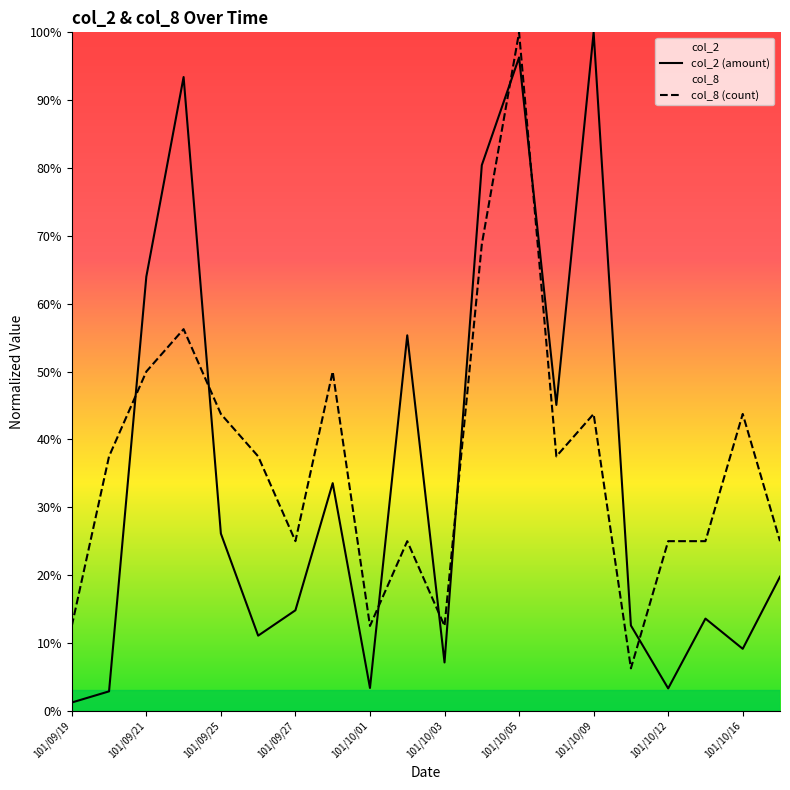

How many lines are shown in the chart?

2